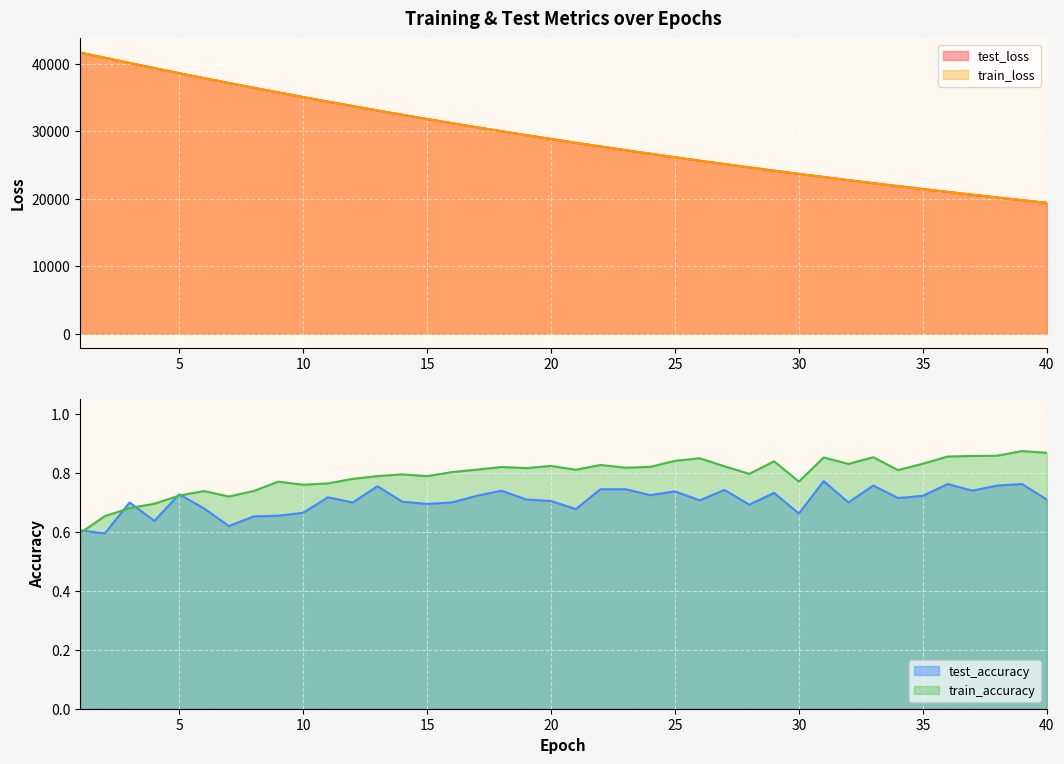

True or false: test_loss and train_accuracy intersect in this chart.

False